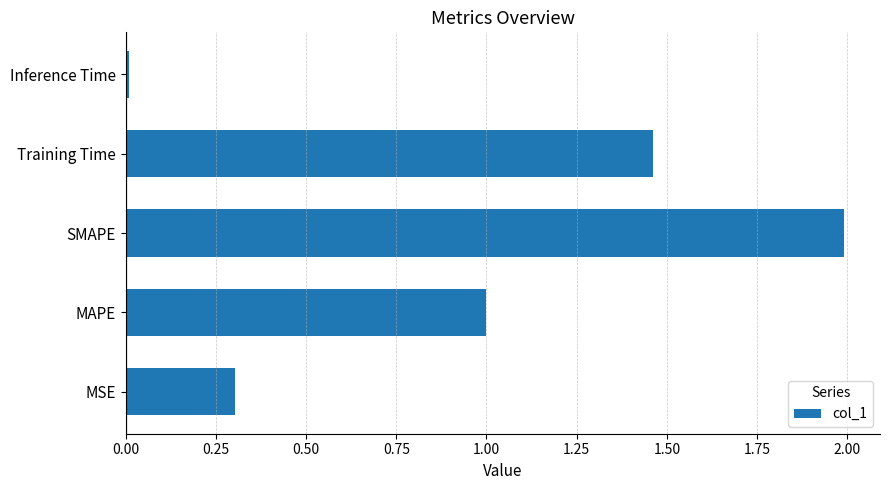

True or false: the data shows 1.0 at MAPE.

True